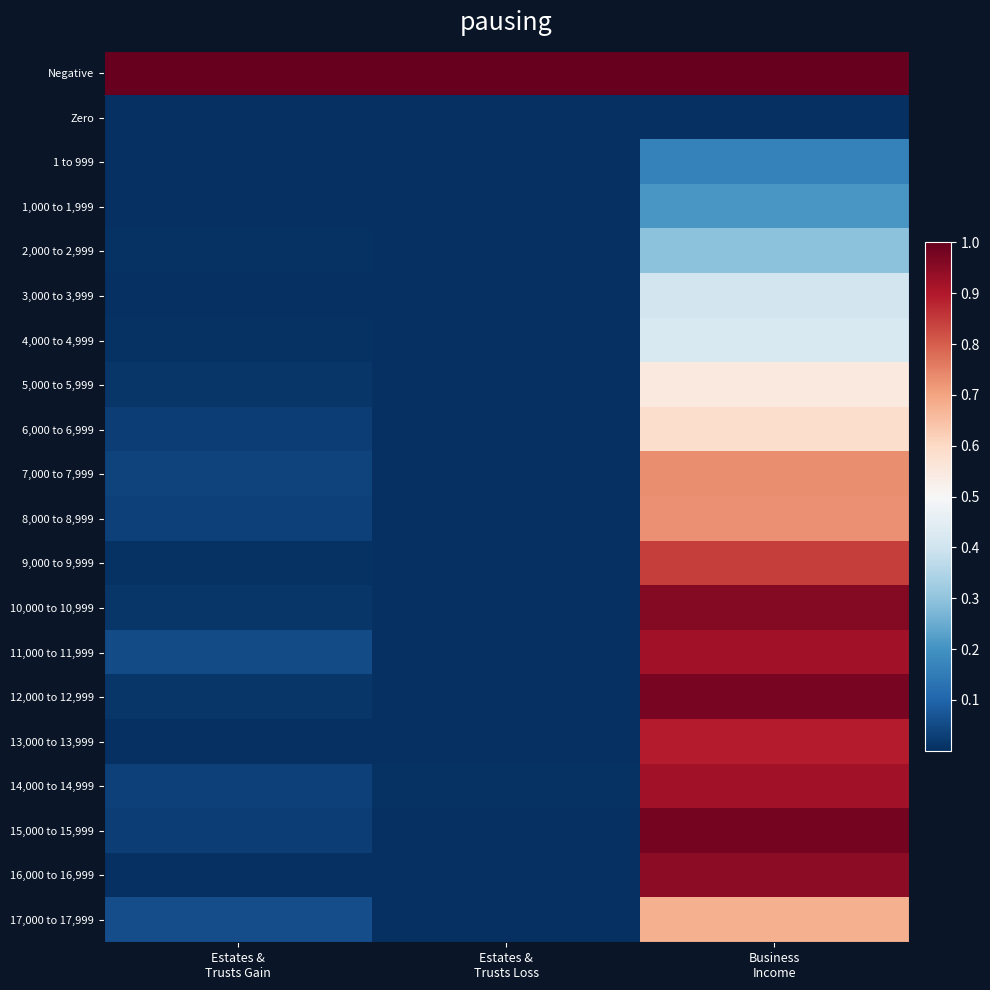

Reading left to right, what are all the values shown in this chart?

Negative: Estates &
Trusts Gain=1.0	Estates &
Trusts Loss=1.0	Business
Income=1.0
Zero: Estates &
Trusts Gain=0.0	Estates &
Trusts Loss=0.0	Business
Income=0.0
1 to 999: Estates &
Trusts Gain=0.0	Estates &
Trusts Loss=0.0	Business
Income=0.2
1,000 to 1,999: Estates &
Trusts Gain=0.0	Estates &
Trusts Loss=0.0	Business
Income=0.2
2,000 to 2,999: Estates &
Trusts Gain=0.0	Estates &
Trusts Loss=0.0	Business
Income=0.3
3,000 to 3,999: Estates &
Trusts Gain=0.0	Estates &
Trusts Loss=0.0	Business
Income=0.4
4,000 to 4,999: Estates &
Trusts Gain=0.0	Estates &
Trusts Loss=0.0	Business
Income=0.4
5,000 to 5,999: Estates &
Trusts Gain=0.0	Estates &
Trusts Loss=0.0	Business
Income=0.5
6,000 to 6,999: Estates &
Trusts Gain=0.0	Estates &
Trusts Loss=0.0	Business
Income=0.6
7,000 to 7,999: Estates &
Trusts Gain=0.0	Estates &
Trusts Loss=0.0	Business
Income=0.7
8,000 to 8,999: Estates &
Trusts Gain=0.0	Estates &
Trusts Loss=0.0	Business
Income=0.7
9,000 to 9,999: Estates &
Trusts Gain=0.0	Estates &
Trusts Loss=0.0	Business
Income=0.8
10,000 to 10,999: Estates &
Trusts Gain=0.0	Estates &
Trusts Loss=0.0	Business
Income=1.0
11,000 to 11,999: Estates &
Trusts Gain=0.1	Estates &
Trusts Loss=0.0	Business
Income=0.9
12,000 to 12,999: Estates &
Trusts Gain=0.0	Estates &
Trusts Loss=0.0	Business
Income=1.0
13,000 to 13,999: Estates &
Trusts Gain=0.0	Estates &
Trusts Loss=0.0	Business
Income=0.9
14,000 to 14,999: Estates &
Trusts Gain=0.0	Estates &
Trusts Loss=0.0	Business
Income=0.9
15,000 to 15,999: Estates &
Trusts Gain=0.0	Estates &
Trusts Loss=0.0	Business
Income=1.0
16,000 to 16,999: Estates &
Trusts Gain=0.0	Estates &
Trusts Loss=0.0	Business
Income=0.9
17,000 to 17,999: Estates &
Trusts Gain=0.1	Estates &
Trusts Loss=0.0	Business
Income=0.7